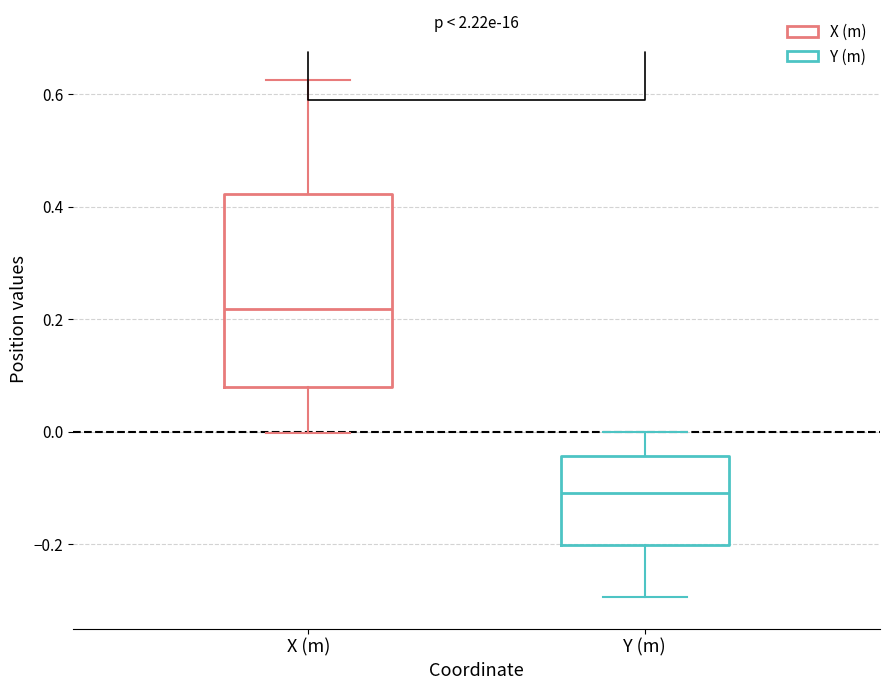

Which box's median line is the highest?

X (m)